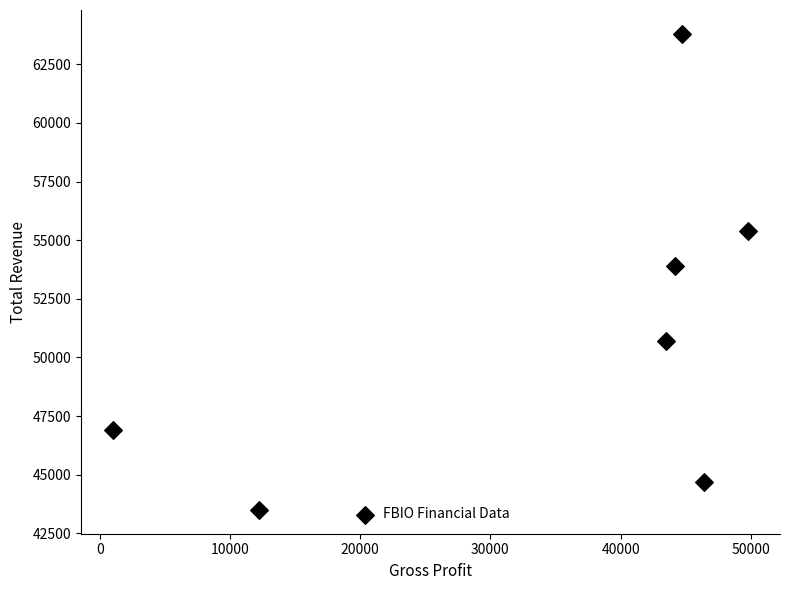

What Y value in the scatter plot is closest to 53650?

53900